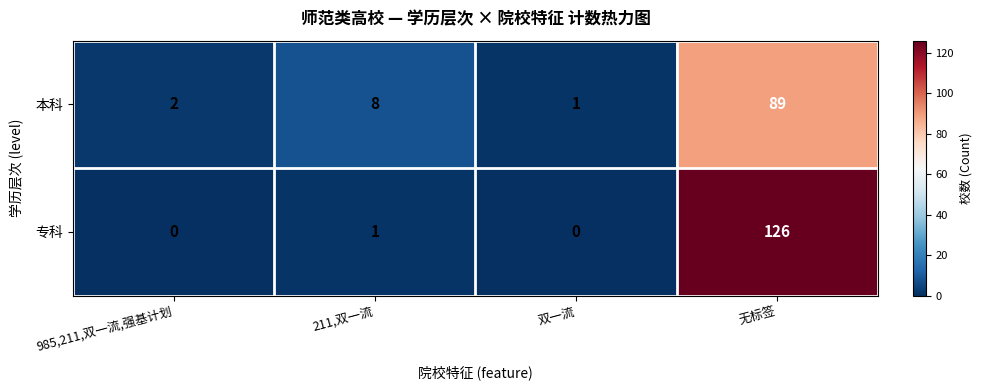

True or false: 本科 has a value of 2 at 985,211,双一流,强基计划.

True